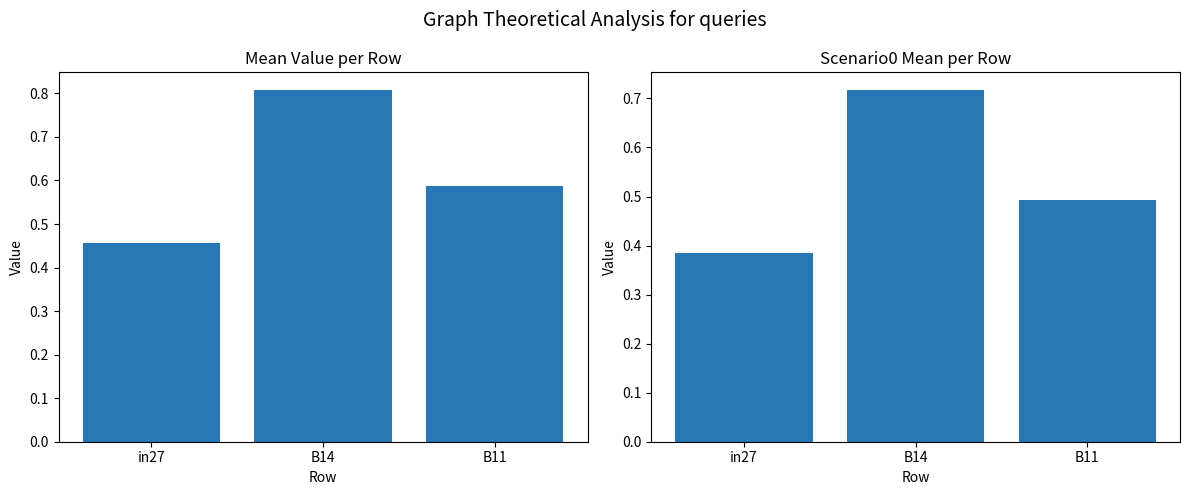

What is the approximate value of Mean Value at in27?

0.5